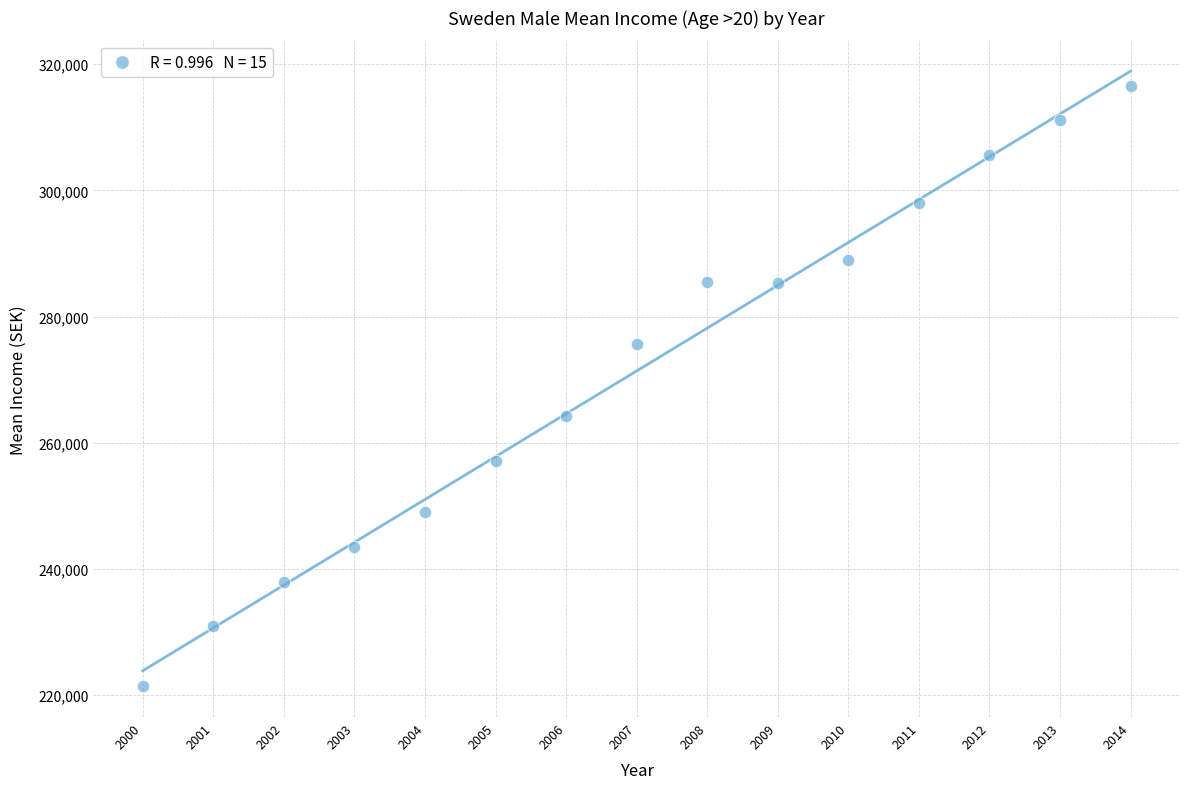

What Y value in the scatter plot is closest to 268957?

264182